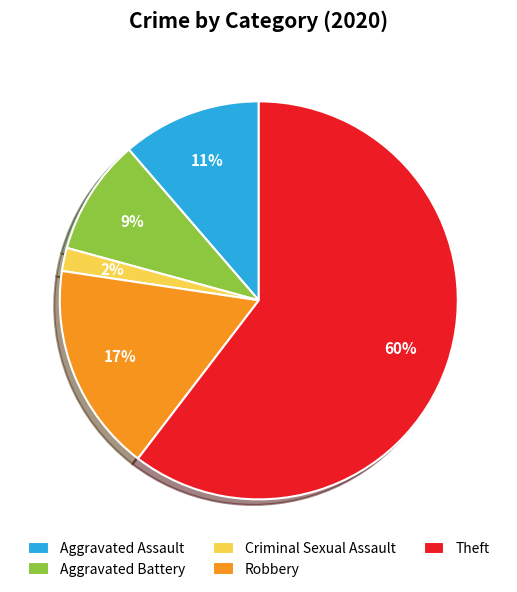

What is the largest slice in the pie chart?

Theft